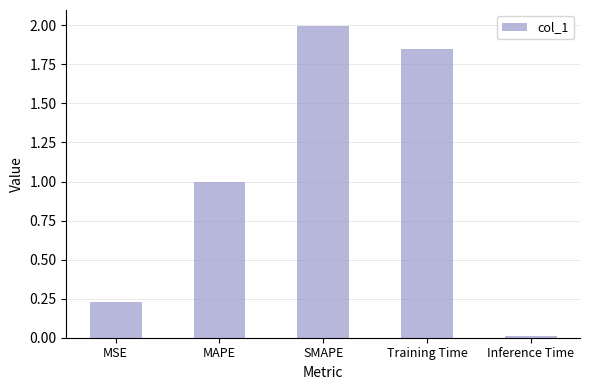

Is it true that the value at Training Time is 0.7?

False